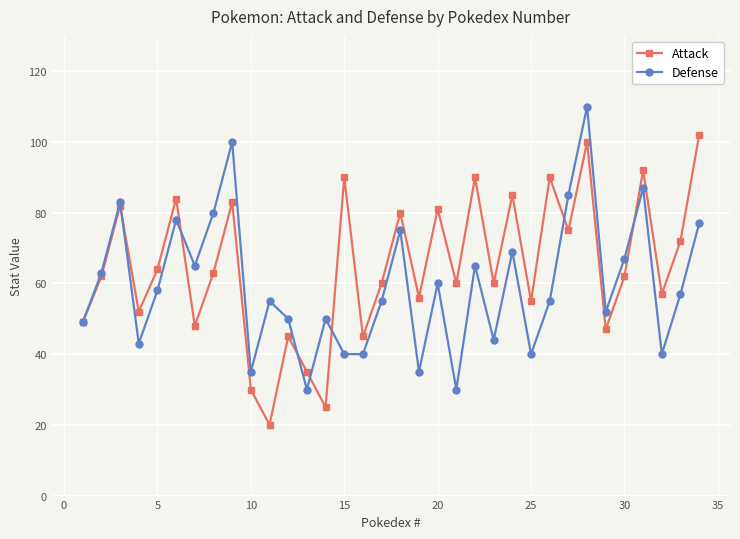

What is the minimum value shown in the chart?

20